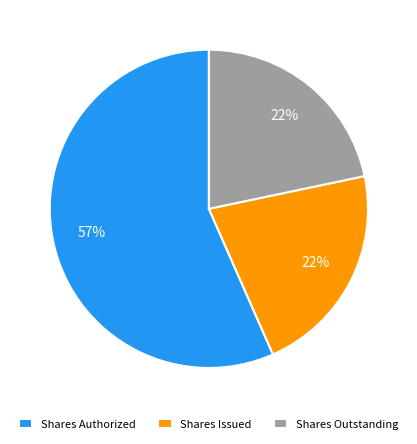

Which category has the biggest portion of the pie?

Shares Authorized